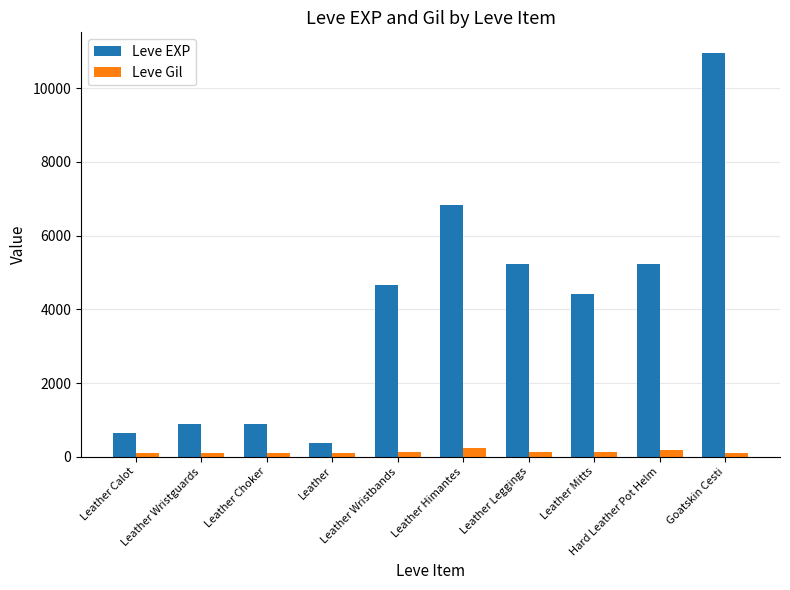

What is the difference between the highest and lowest values at Leather Mitts?

4270